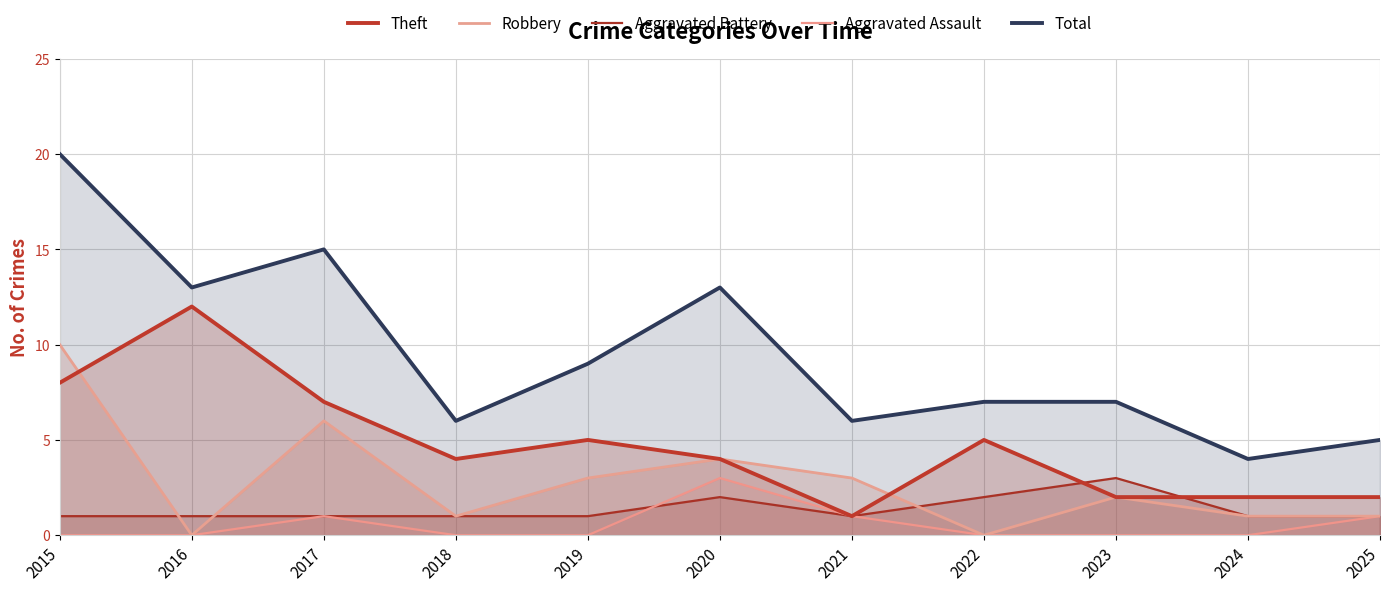

How many categories are shown in the chart?

11